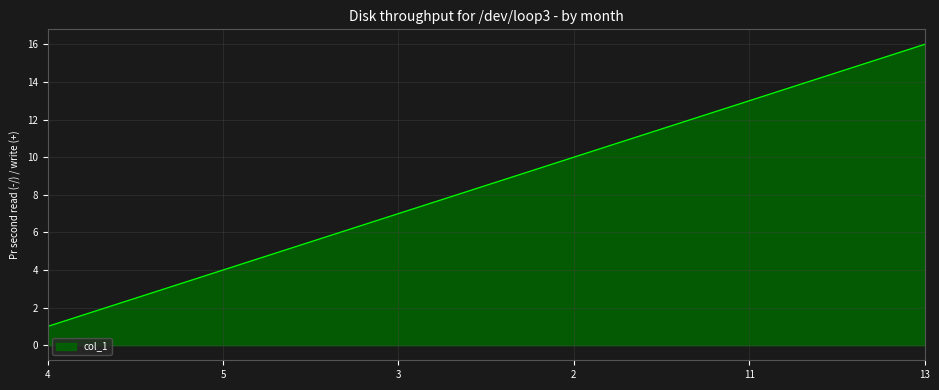

What is the greatest value displayed?

16